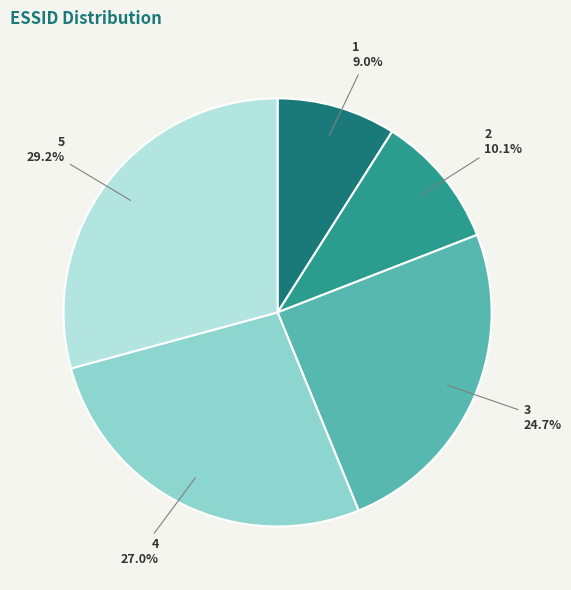

Is there a majority slice in this chart?

No